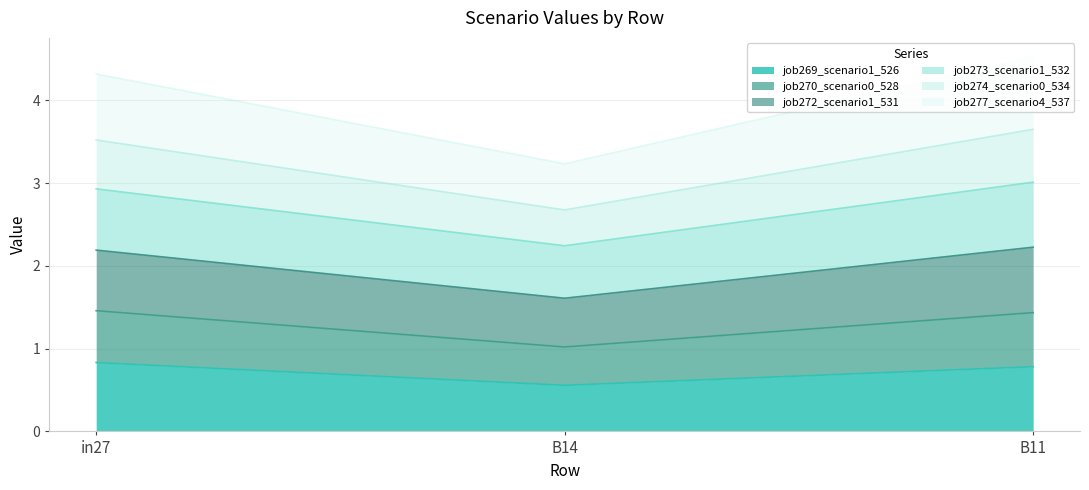

What is the maximum value for job269_scenario1_526?

0.8